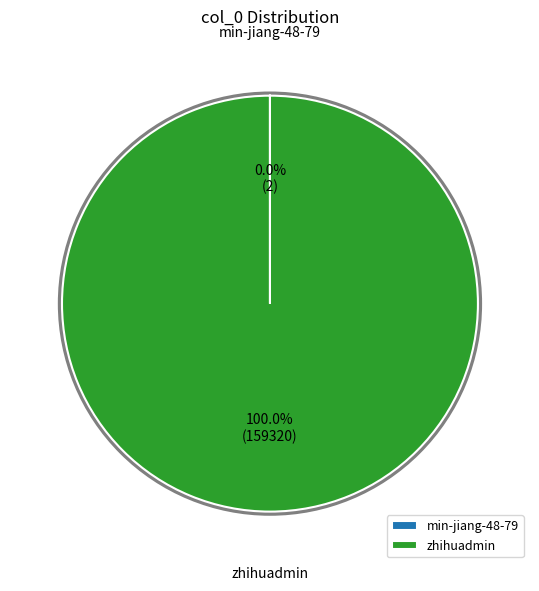

Is there a majority slice in this chart?

Yes